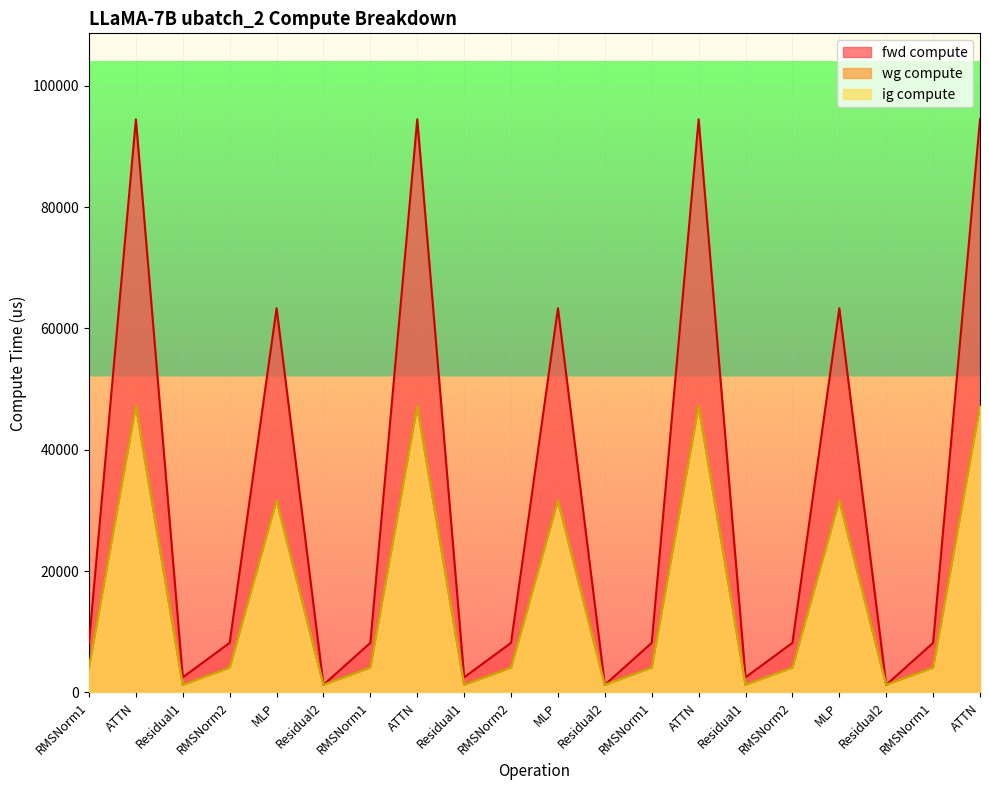

What is the difference between the maximum and minimum values in the ig compute series?

46004.1